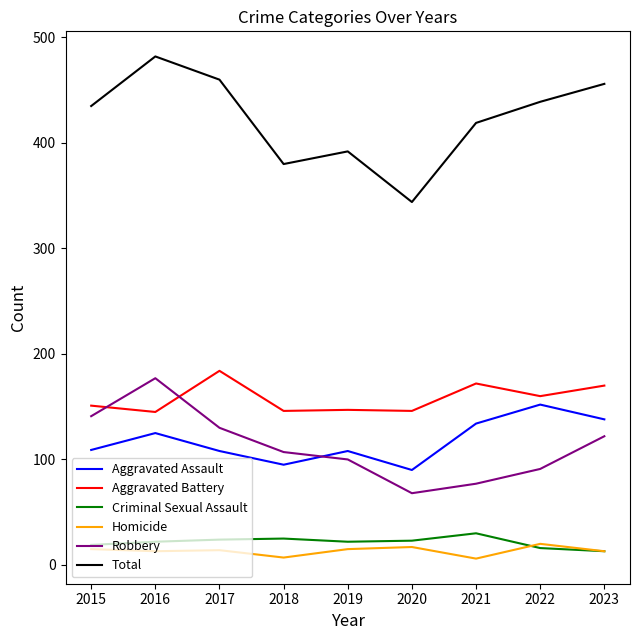

In Homicide, how many points are higher than both neighbors (excluding endpoints)?

3